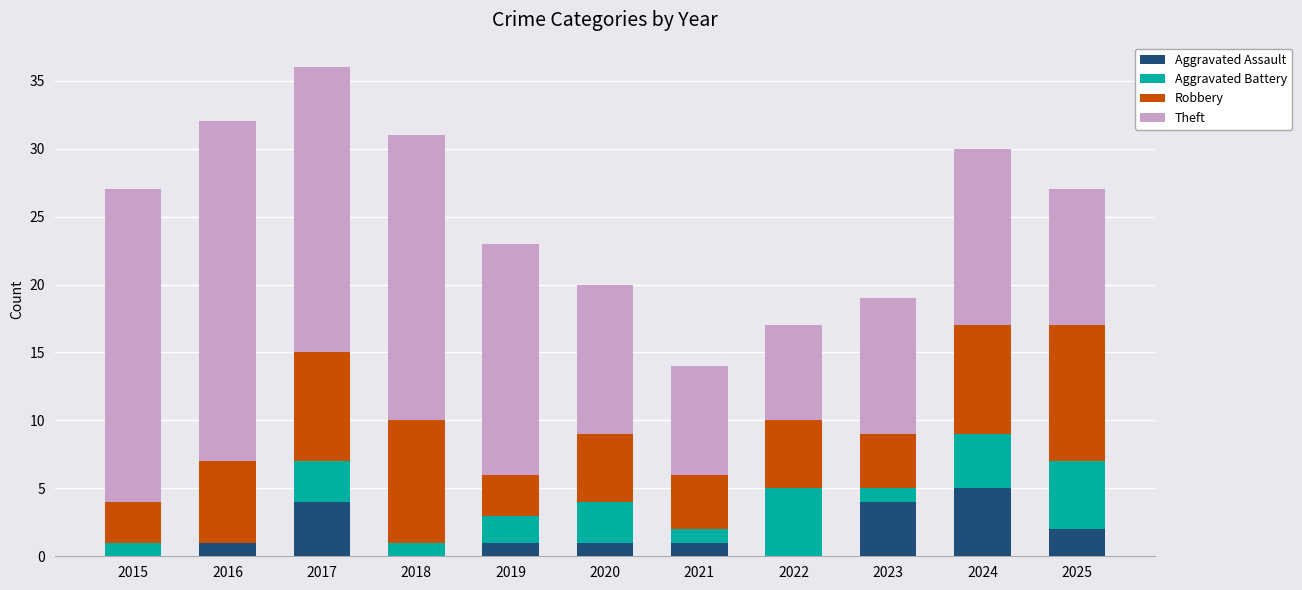

At which category is the sum across all series the highest?

2017